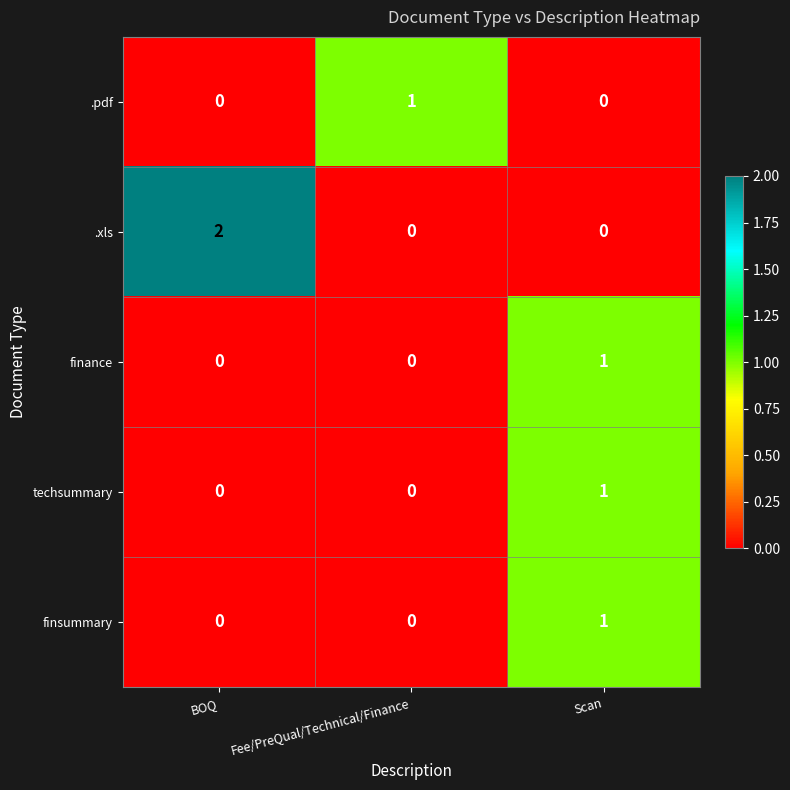

At which label does finsummary reach its peak?

Scan